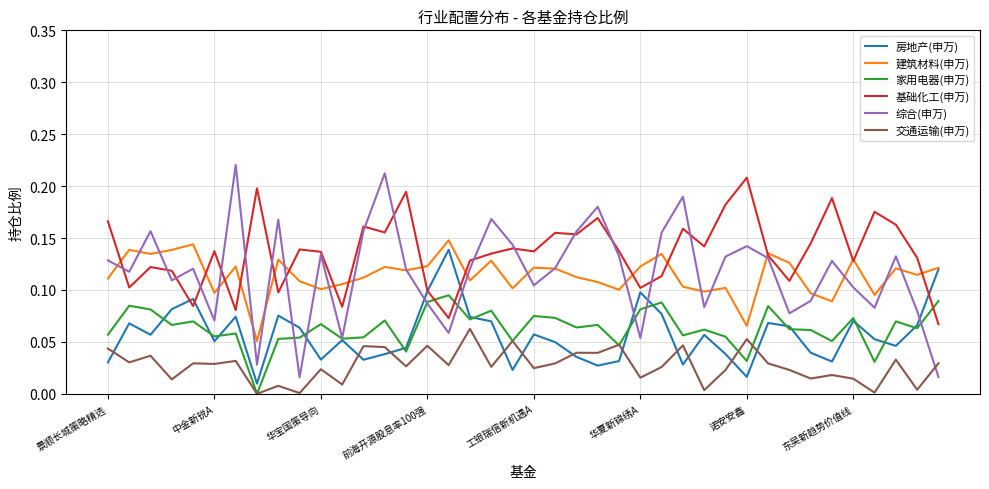

True or false: 建筑材料(申万) and 家用电器(申万) intersect in this chart.

False